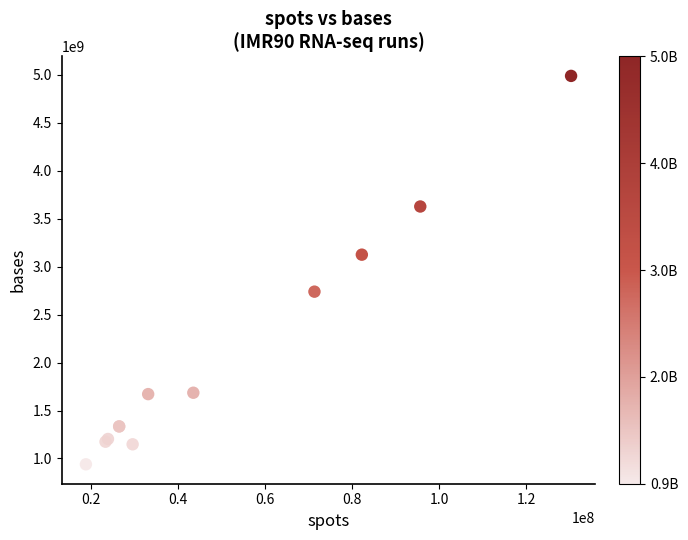

What Y value in the scatter plot is closest to 2963490977?

3124357917